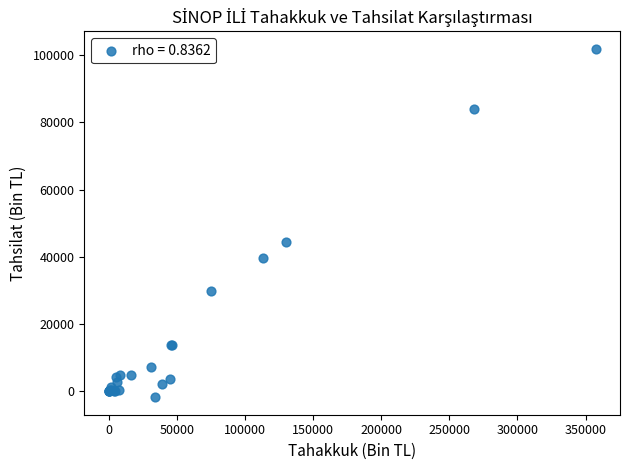

What Y value in the scatter plot is closest to 50015?

44498